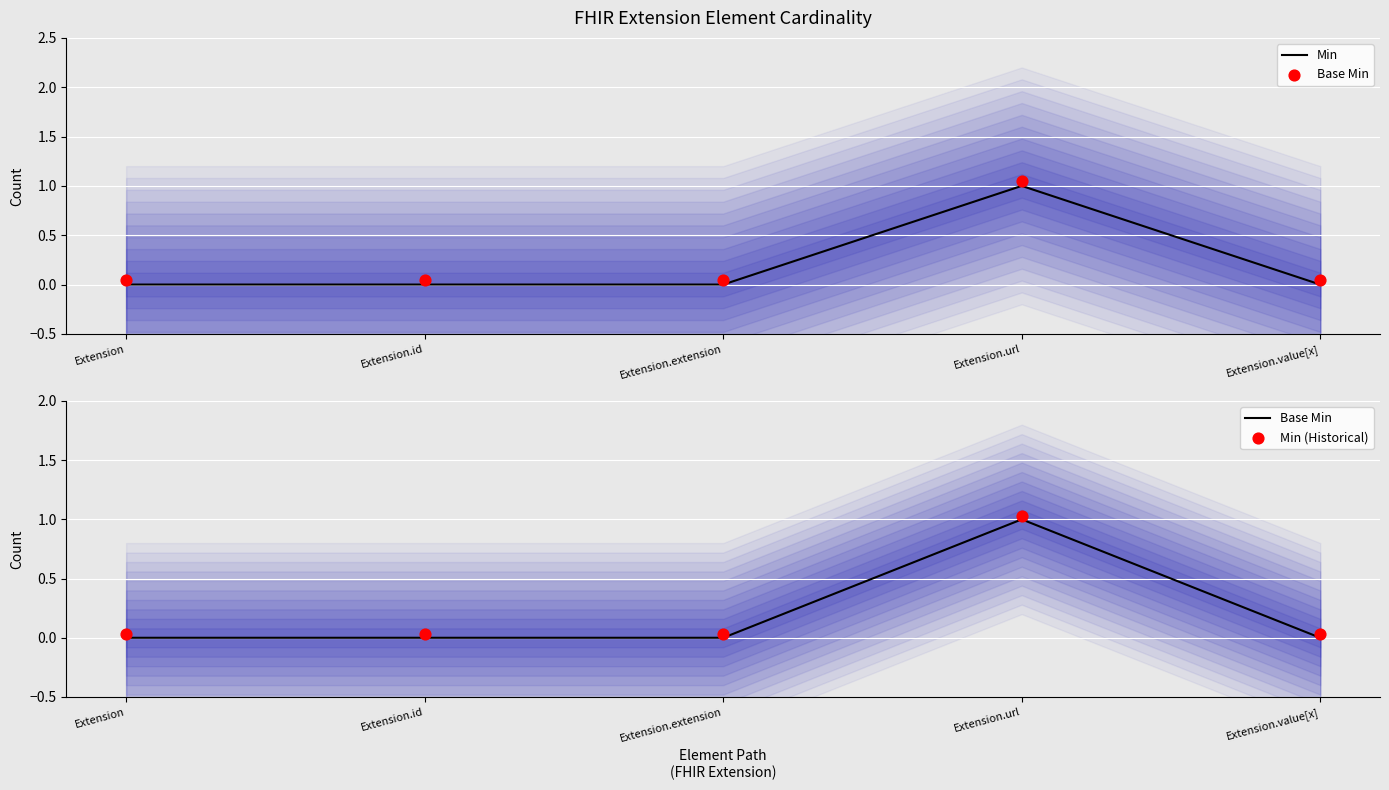

Which series contains the highest Y value?

Min (Historical)